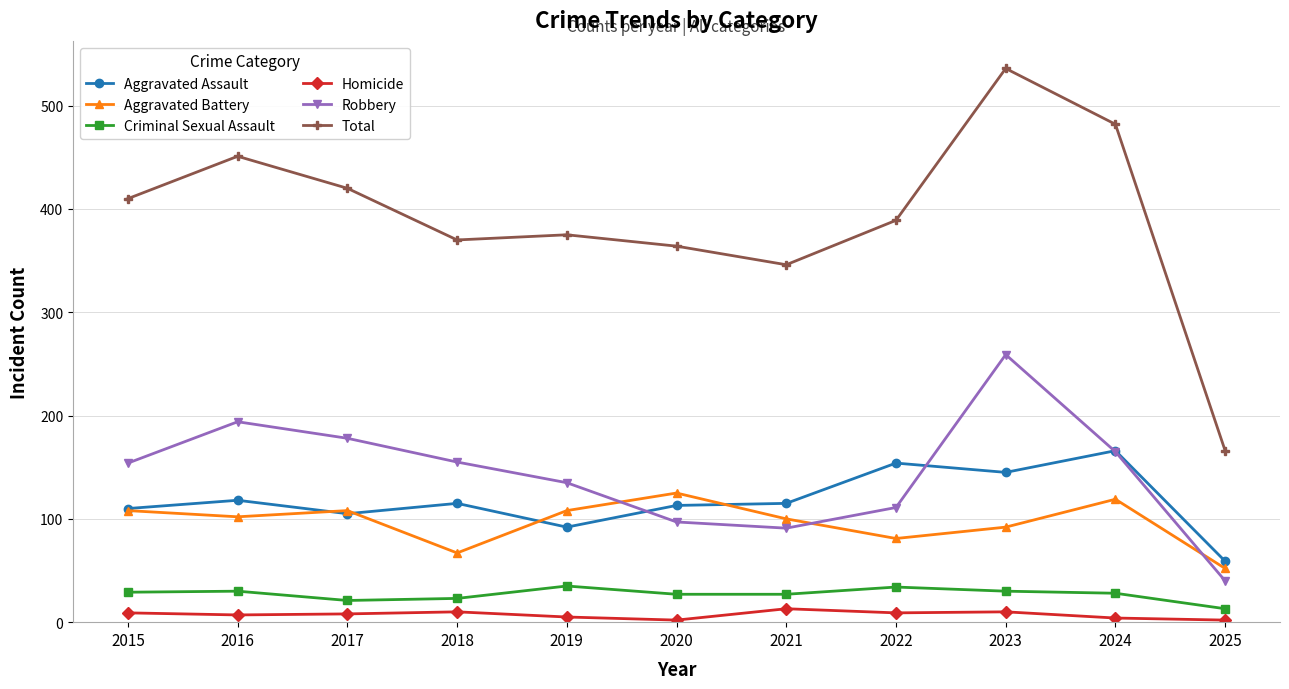

Is this an area chart (filled region under the line)?

No